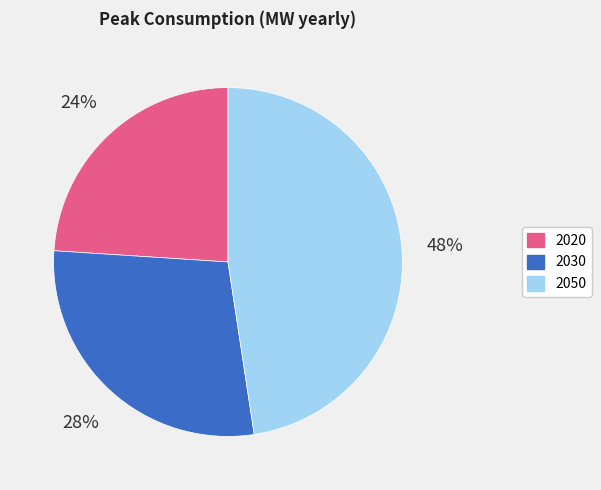

What percentage is the 2020 slice, to the nearest percent?

24%